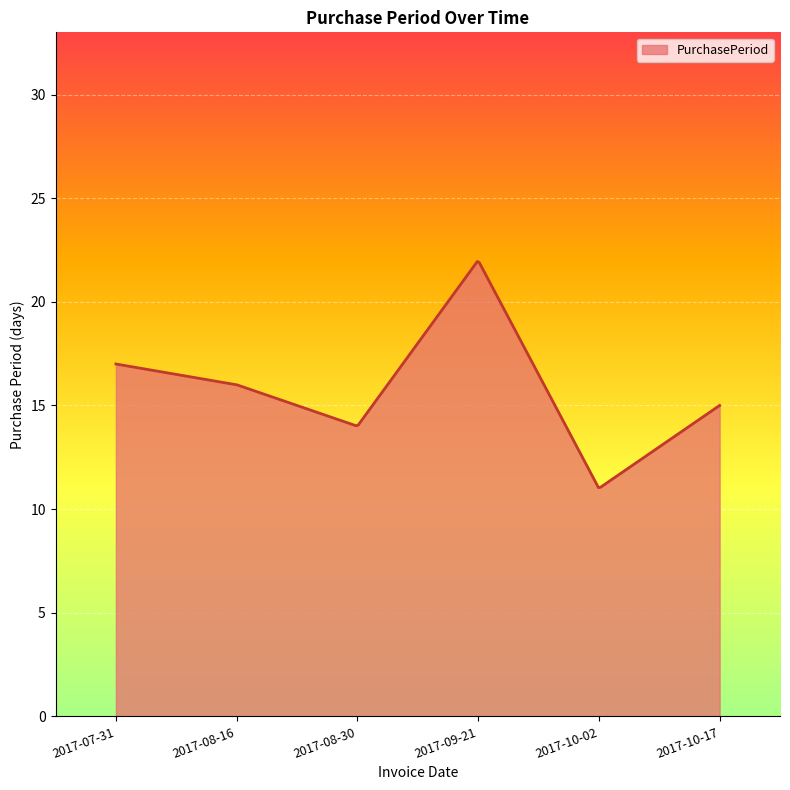

What is the smallest value displayed?

11.0